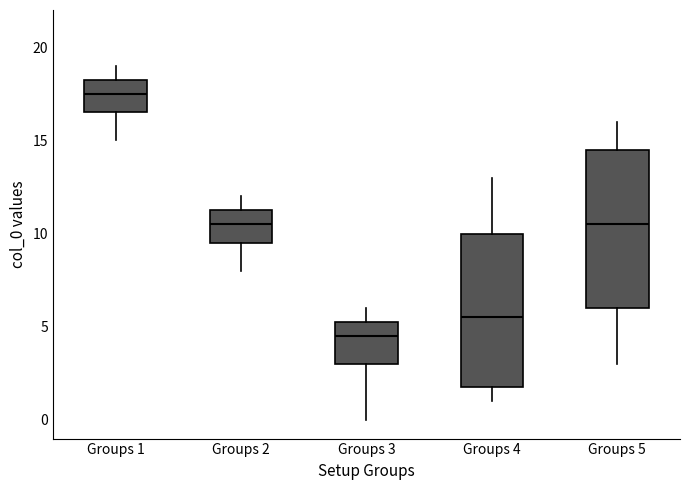

Where does the upper whisker of the box for Groups 4 end on the y-axis? The values are not printed on the chart, so give them approximately, as read against the axis.

13.0